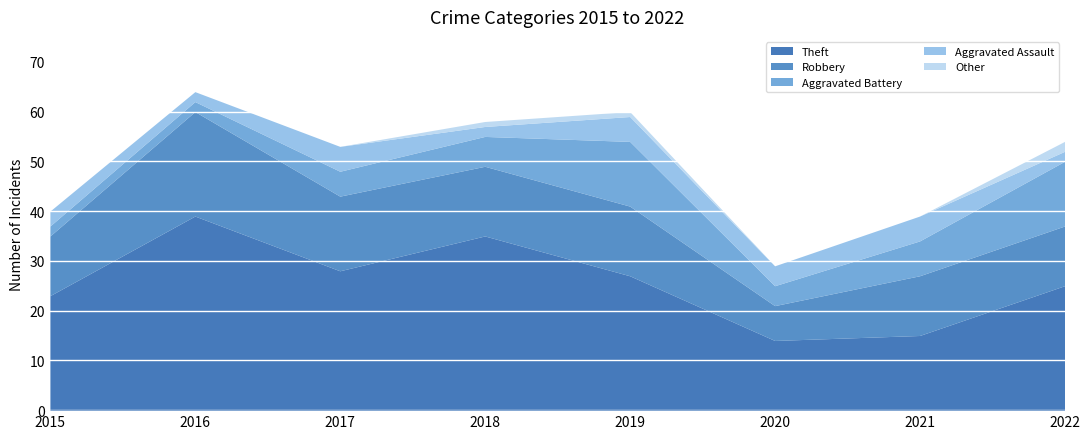

What is the total value across all series at 2022?

54